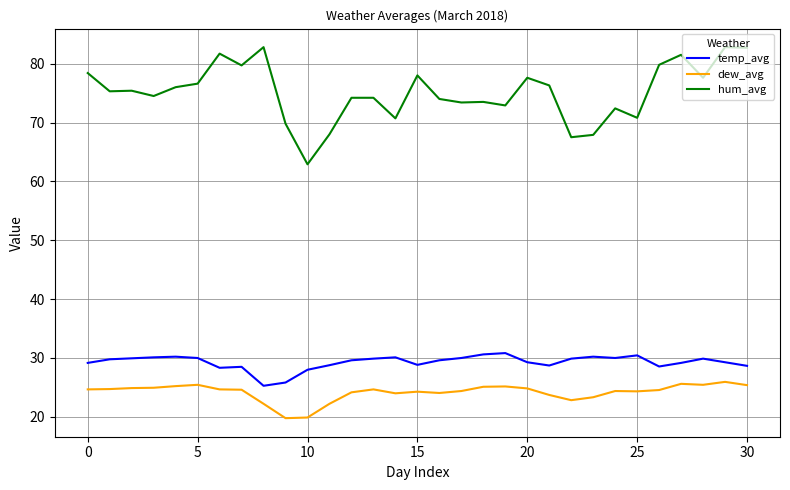

Rank the series by their maximum value, from highest to lowest.

hum_avg, temp_avg, dew_avg